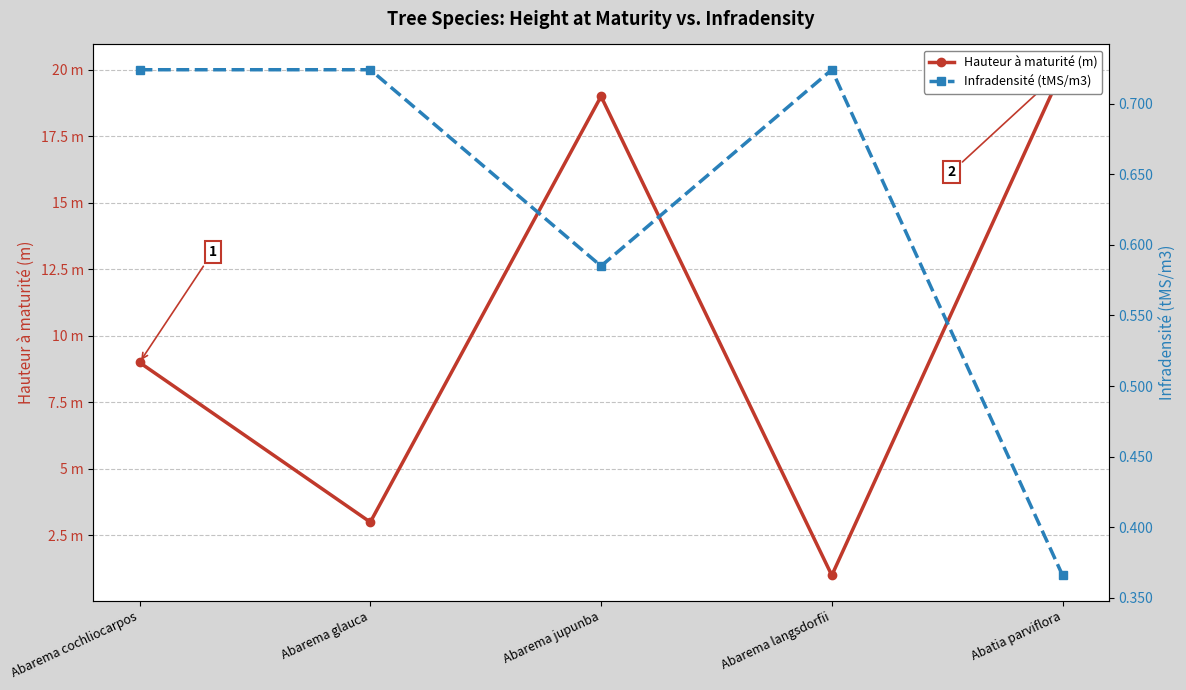

What is the value of the Infradensité (tMS/m3) point at the 1st from the left?

0.7